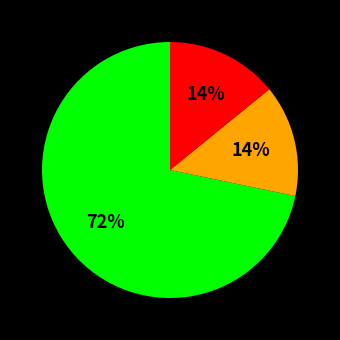

Does any single category account for the majority?

Yes